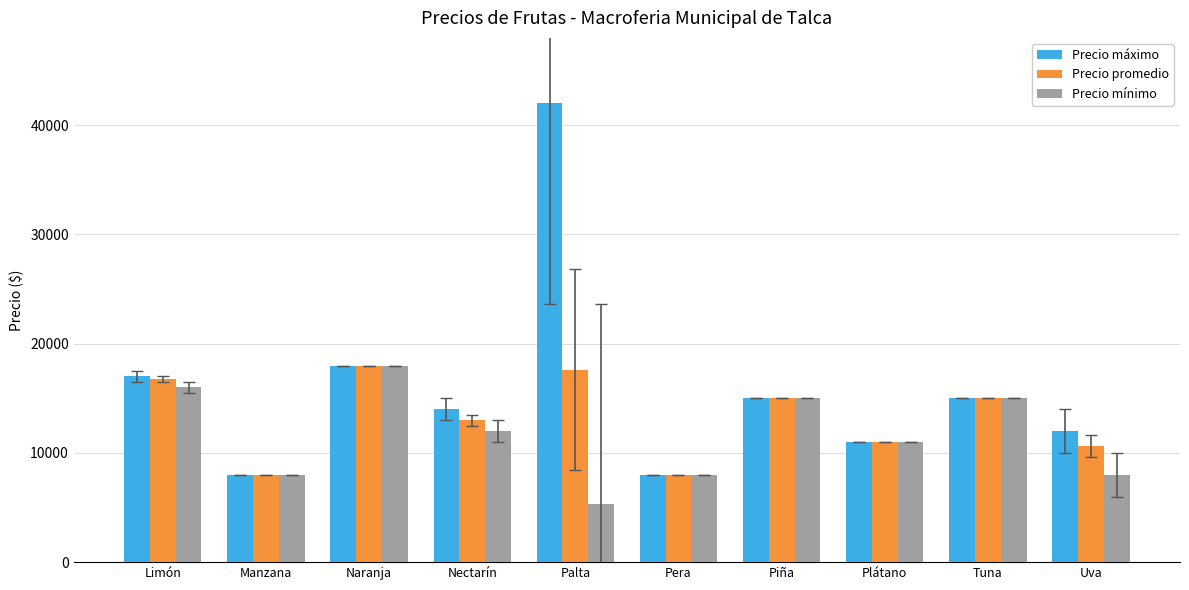

How many values in the Precio máximo series are below 15000?

5